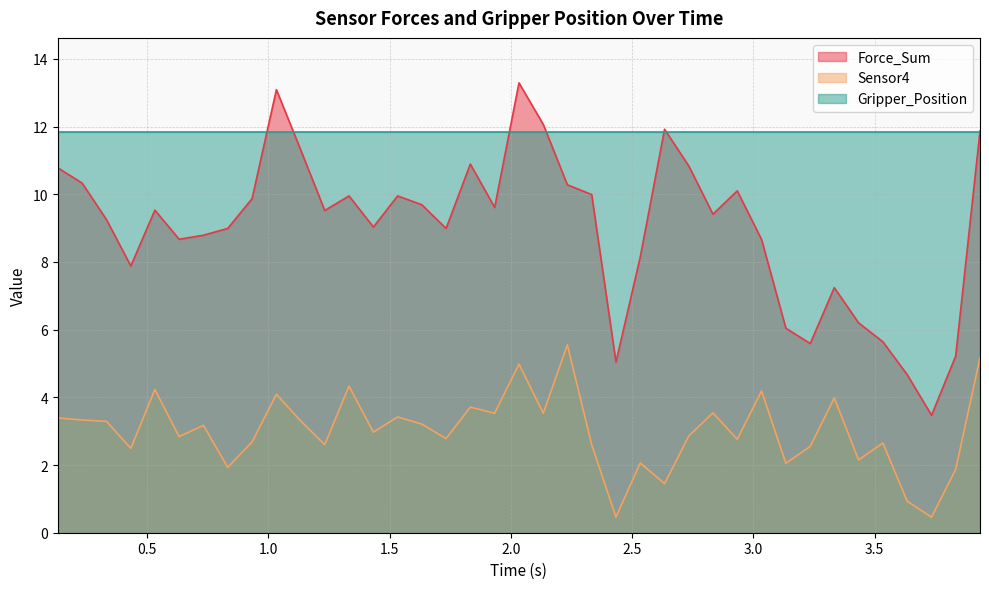

How many interior local valleys does the Sensor4 series have?

14